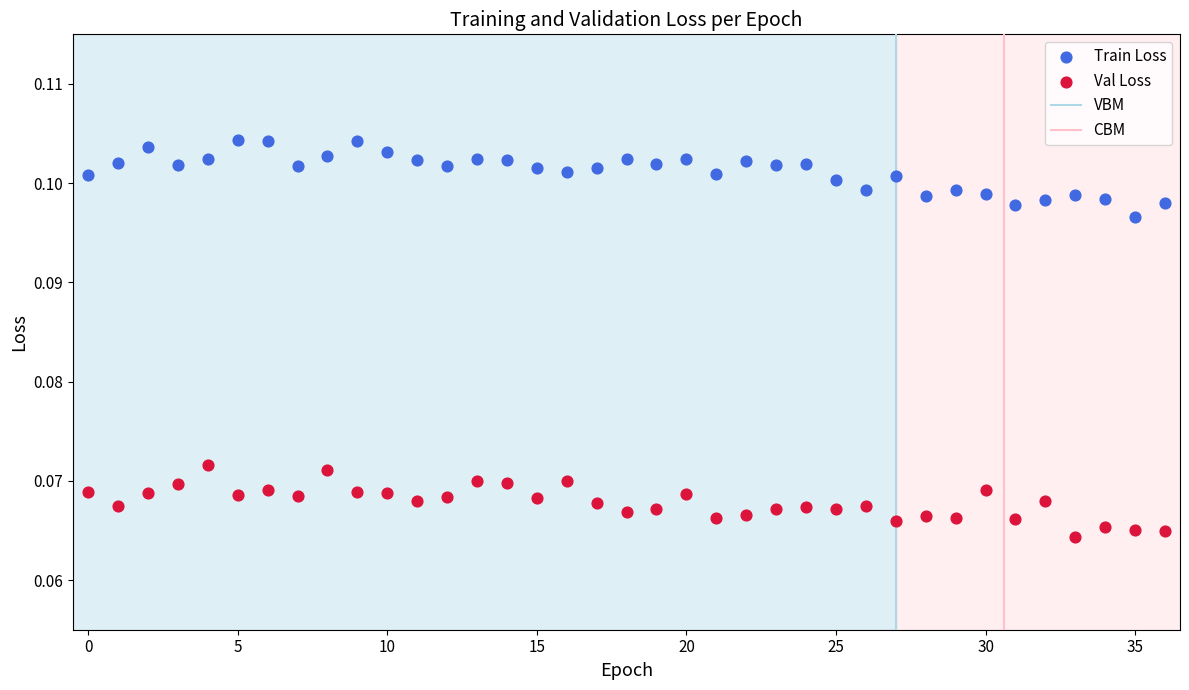

Which series has the largest Y range (max minus min)?

Train Loss